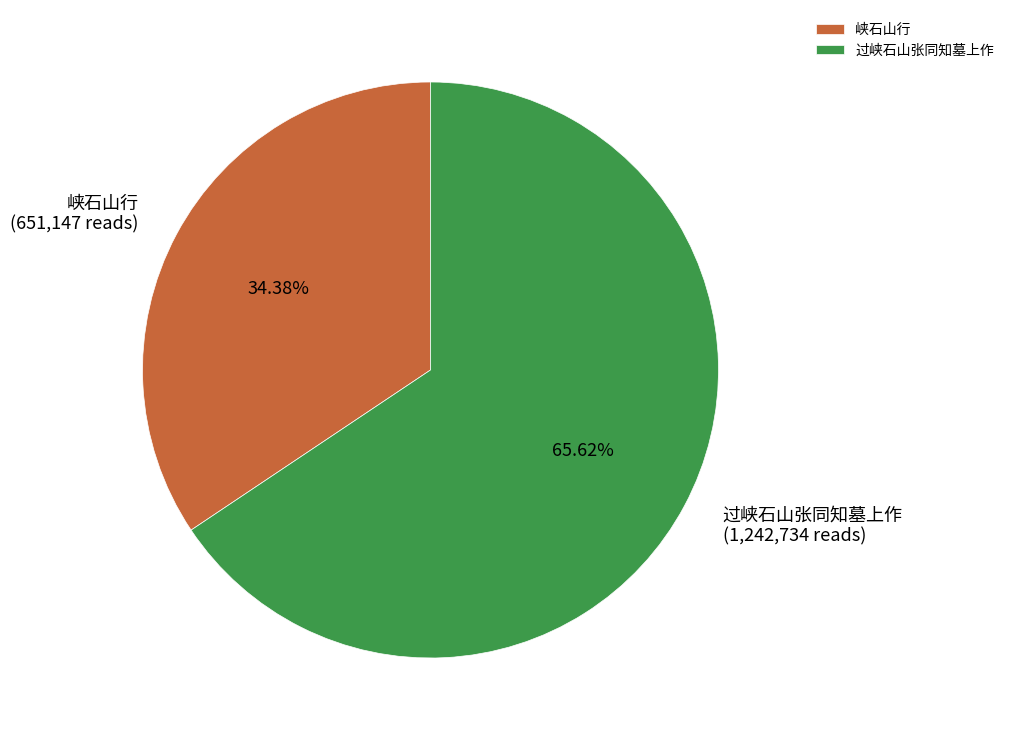

How many segments does this pie chart have?

2